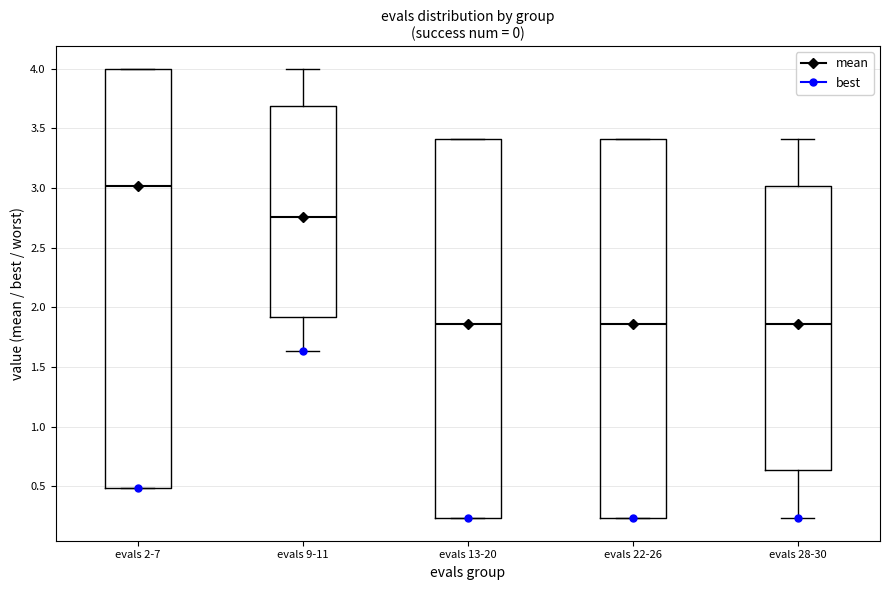

Reading left to right, read every box against the y-axis: the position of its median line, the range the box covers, and the ends of its whiskers. The values are not printed on the chart, so give them approximately, as read against the axis.

evals 2-7: median 3.00, box 0.50 to 4.00, whiskers 0.50 to 4.00
evals 9-11: median 2.75, box 1.90 to 3.70, whiskers 1.65 to 4.00
evals 13-20: median 1.85, box 0.25 to 3.40, whiskers 0.25 to 3.40
evals 22-26: median 1.85, box 0.25 to 3.40, whiskers 0.25 to 3.40
evals 28-30: median 1.85, box 0.65 to 3.00, whiskers 0.25 to 3.40